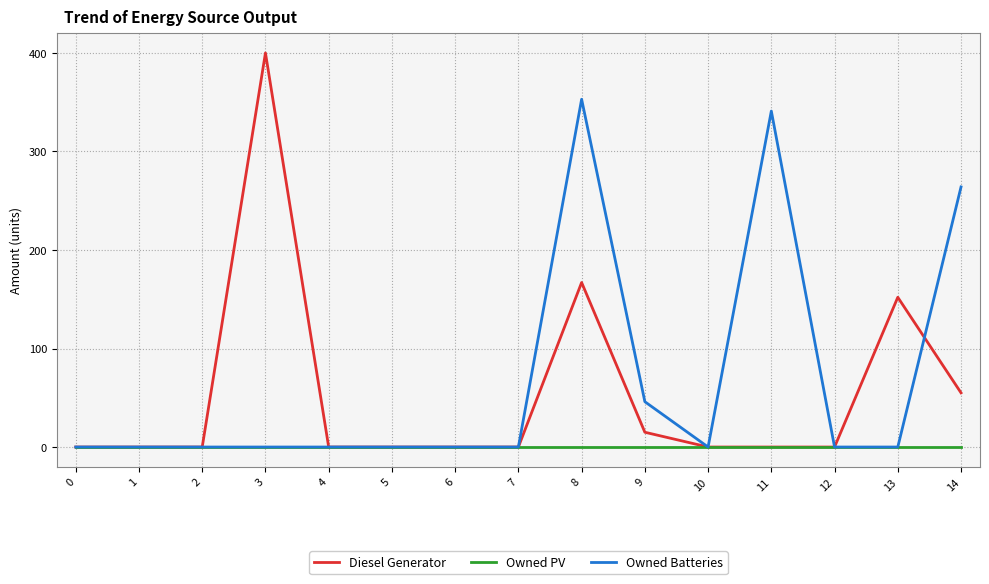

At which label is Owned Batteries closest to 176?

14